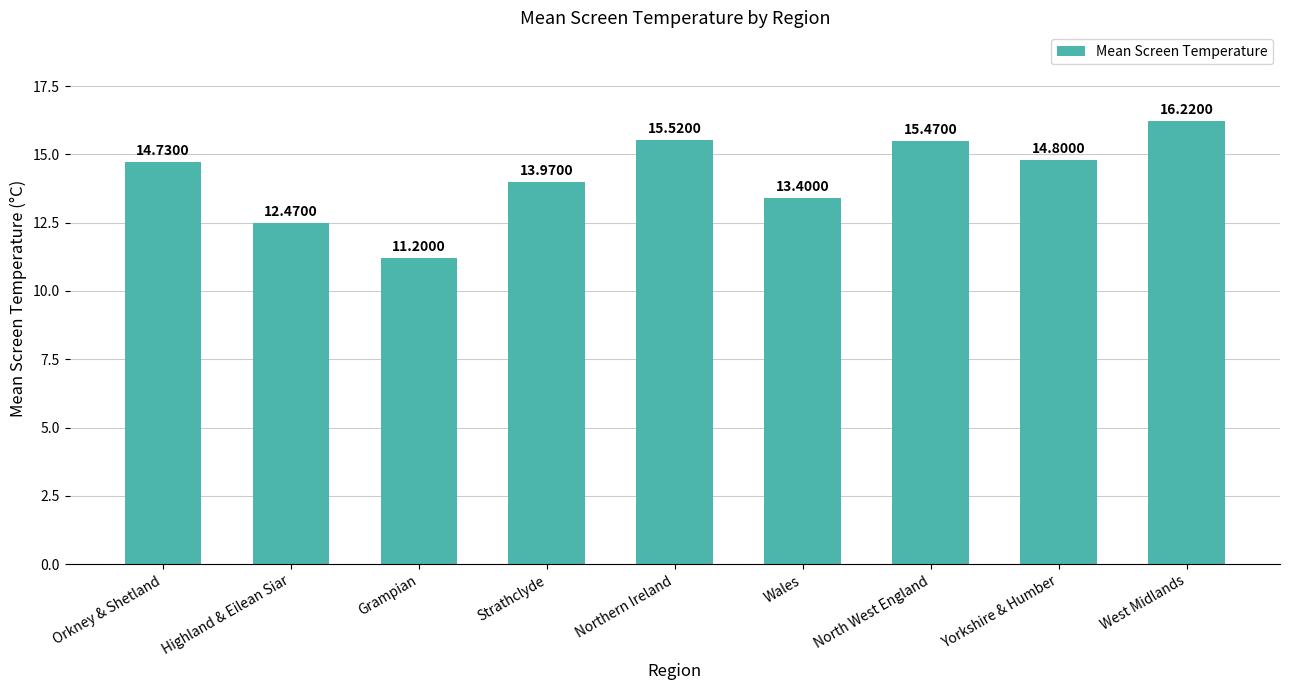

What value does the data have at West Midlands?

16.2